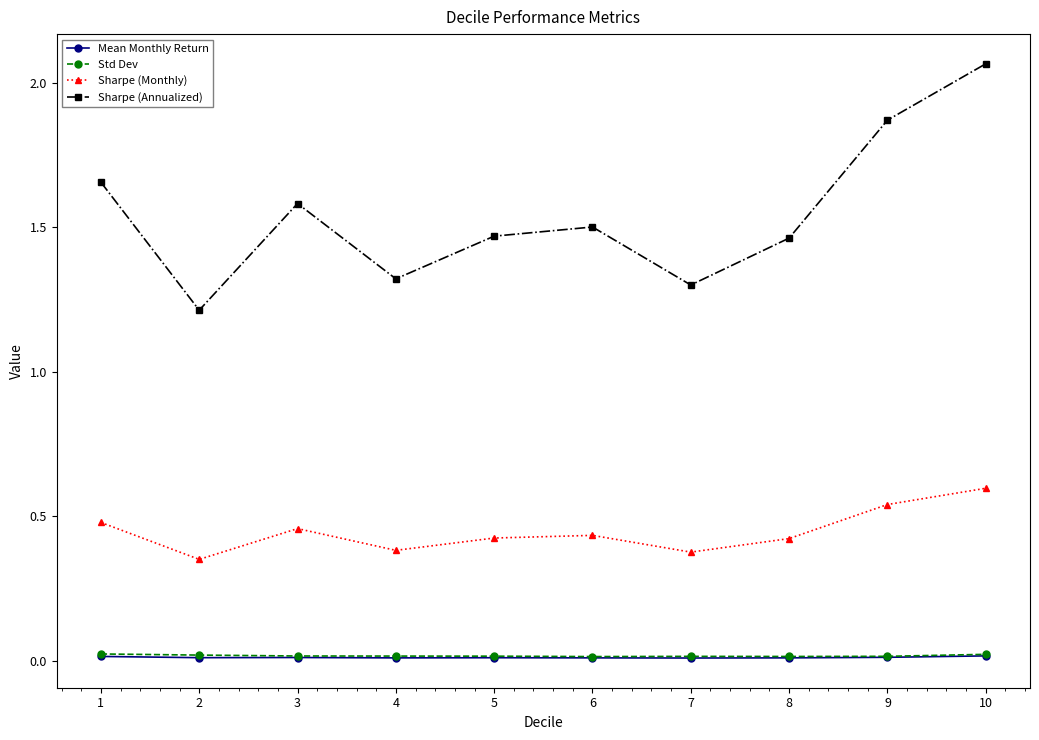

Between 1 and 8, which series saw the biggest shift?

Sharpe (Annualized)